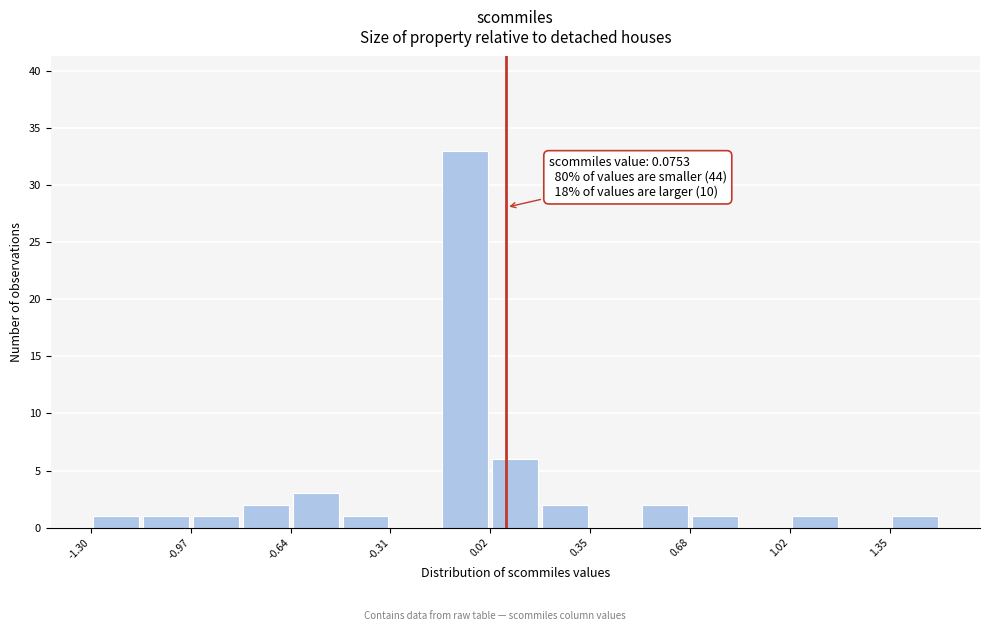

Around what value on the x-axis is the tallest bar? Give the approximate position of its centre, as read against the axis.

-0.05